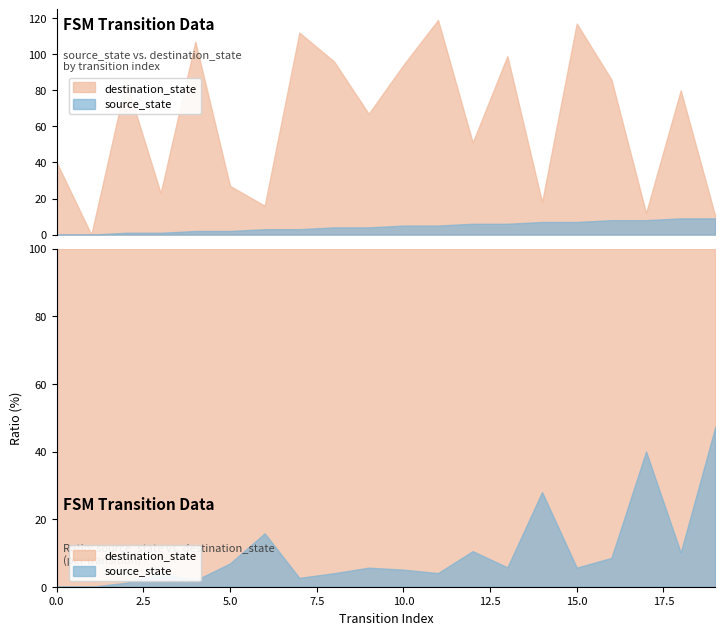

At which category is the sum across all series the highest?

11